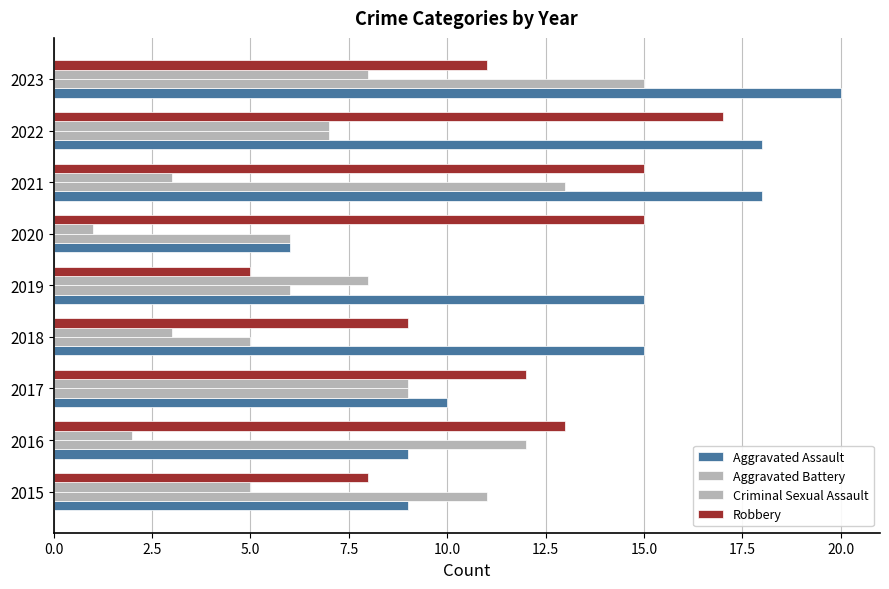

How many data points does each series have?

9